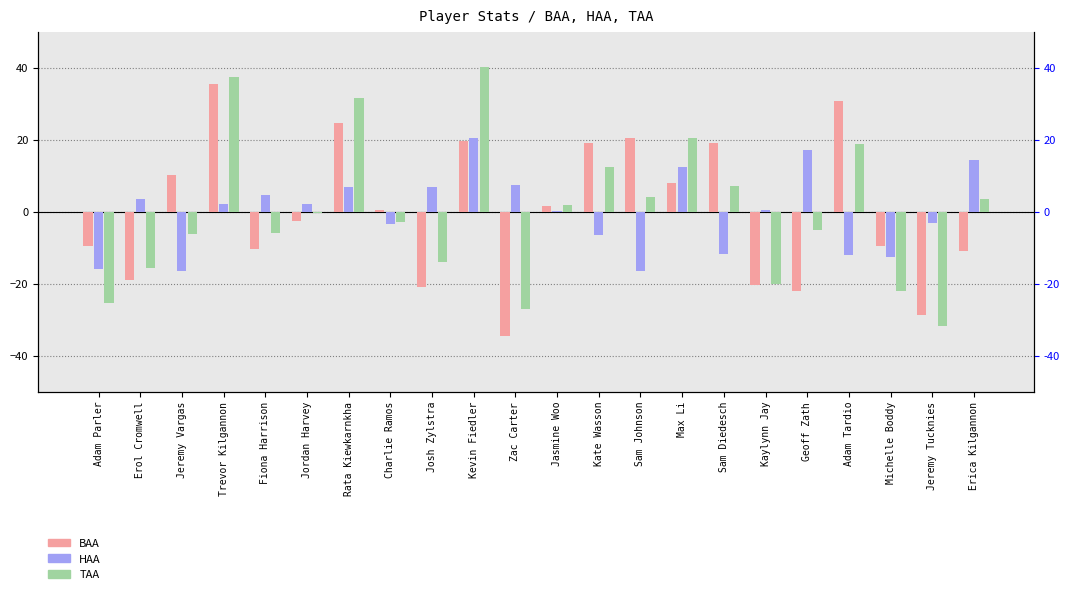

What is the total value across all series at Zac Carter?

-54.3